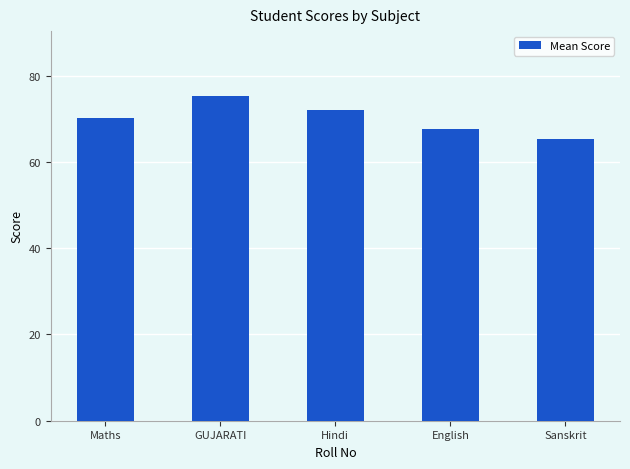

What is the label of the 5th bar from the right?

Maths